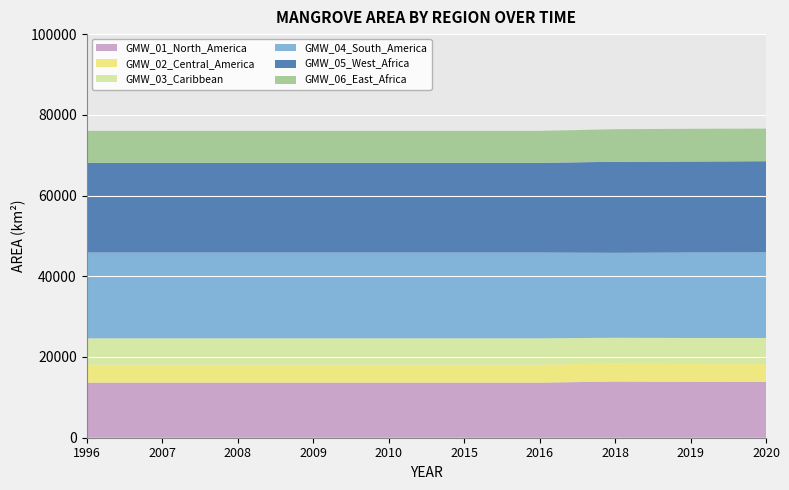

Reading right to left, what are all the values shown in this chart?

GMW_01_North_America: 2020=13826.5	2019=13852.9	2018=13922.7	2016=13651.5	2015=13651.5	2010=13651.5	2009=13651.5	2008=13651.5	2007=13651.5	1996=13651.5
GMW_02_Central_America: 2020=4409.1	2019=4415.4	2018=4492.7	2016=4470.0	2015=4470.0	2010=4470.0	2009=4470.0	2008=4470.0	2007=4470.0	1996=4470.0
GMW_03_Caribbean: 2020=6476.1	2019=6444.4	2018=6346.4	2016=6511.0	2015=6511.0	2010=6511.0	2009=6511.0	2008=6511.0	2007=6511.0	1996=6511.0
GMW_04_South_America: 2020=21220.6	2019=21178.2	2018=21048.0	2016=21251.5	2015=21251.5	2010=21251.5	2009=21251.5	2008=21251.5	2007=21251.5	1996=21251.5
GMW_05_West_Africa: 2020=22577.3	2019=22543.3	2018=22556.9	2016=22228.6	2015=22228.6	2010=22228.6	2009=22228.6	2008=22228.6	2007=22228.6	1996=22228.6
GMW_06_East_Africa: 2020=8079.4	2019=8108.3	2018=8072.7	2016=7913.9	2015=7913.9	2010=7913.9	2009=7913.9	2008=7913.9	2007=7913.9	1996=7913.9